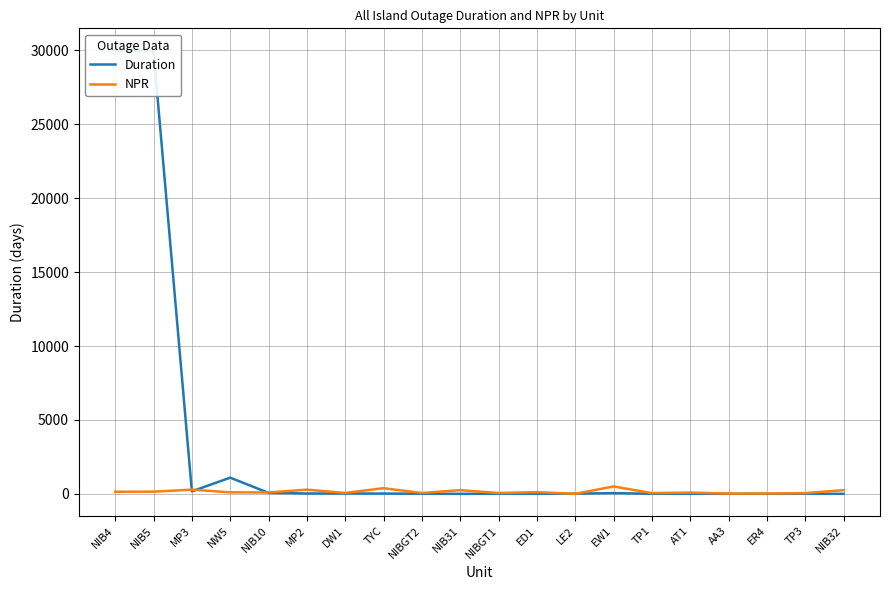

In Duration, how many points are higher than both neighbors (excluding endpoints)?

5